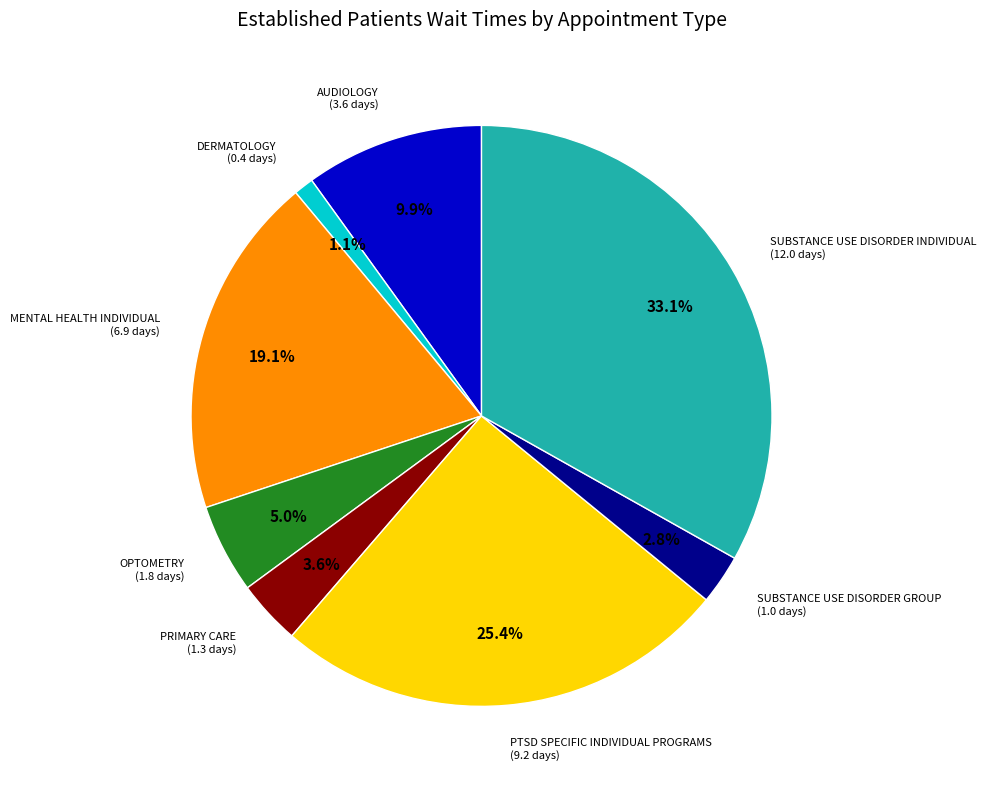

To the nearest percent, what is the difference between the largest and smallest slice percentages?

32%